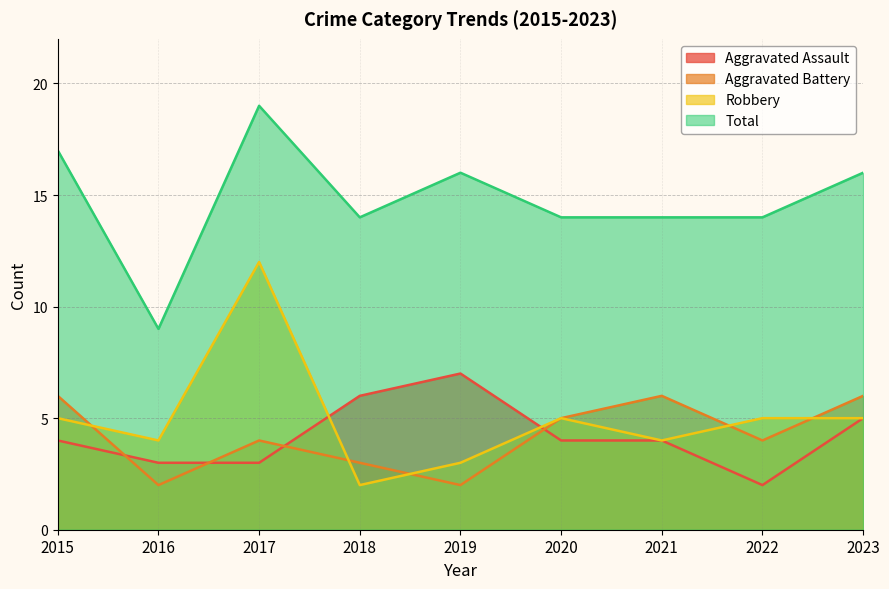

What is the difference between the maximum and minimum values in the Total series?

10